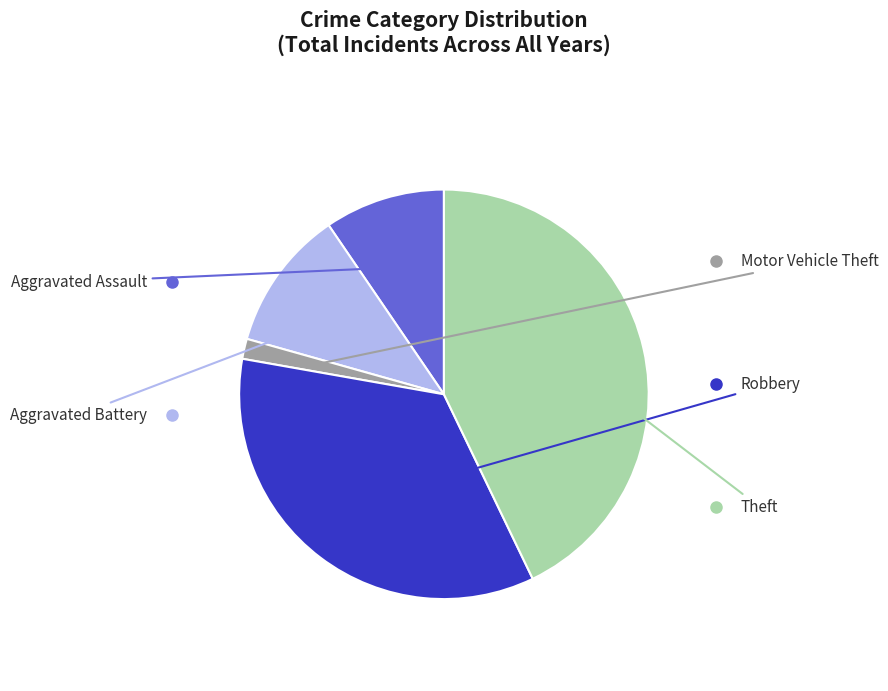

To the nearest percent, what portion does Robbery represent?

33%